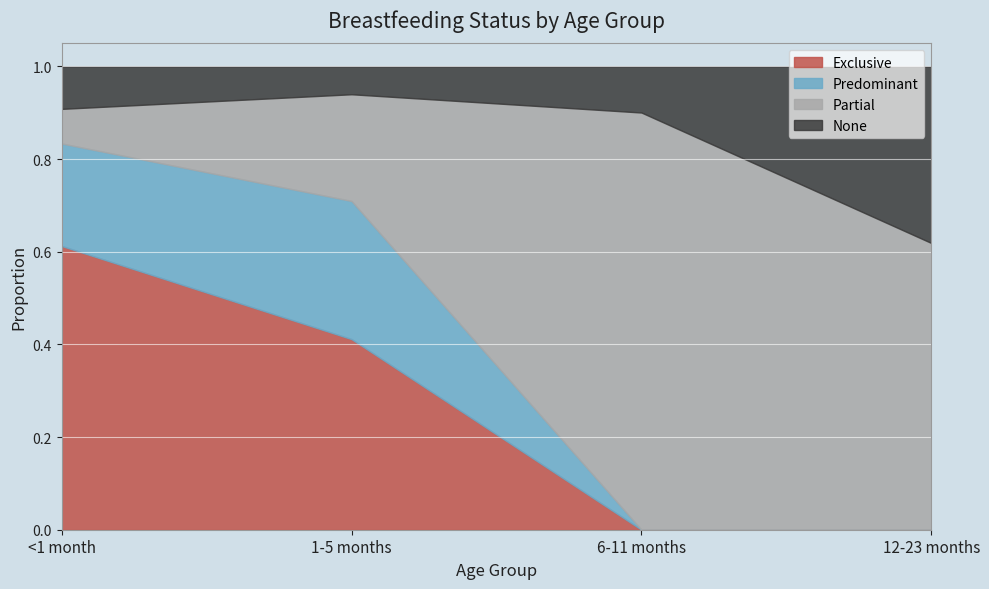

Which category has the highest value in the None series?

12-23 months